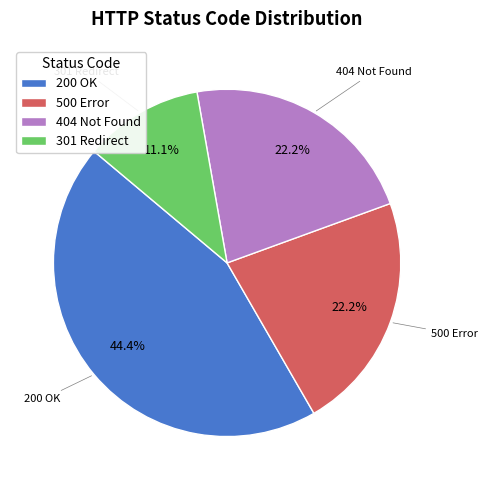

Is there a majority slice in this chart?

No